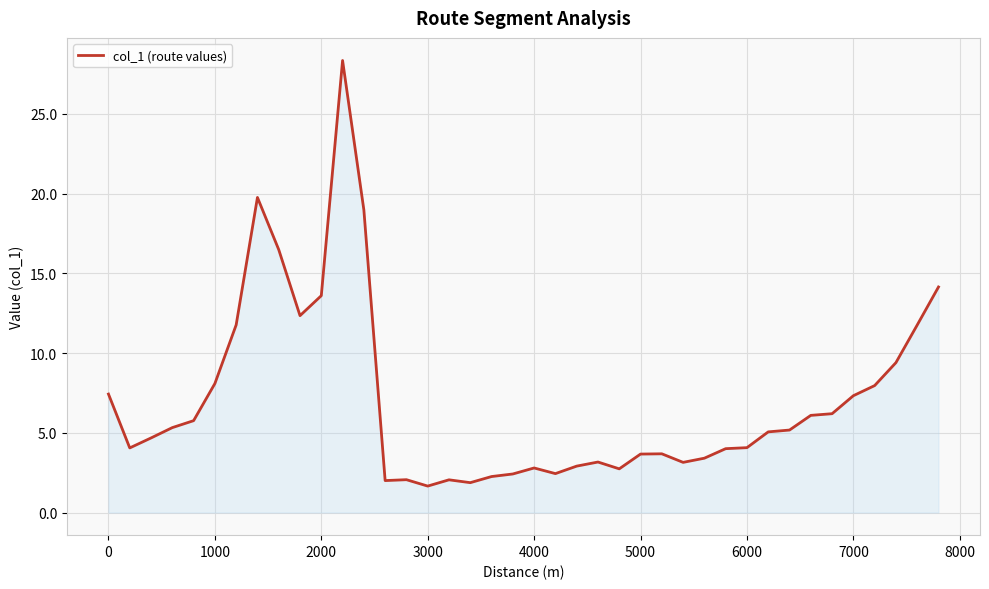

What is the minimum value shown in the chart?

1.7